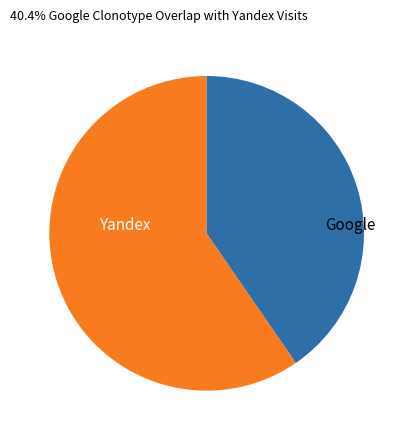

True or false: Google accounts for 40% of the total.

True